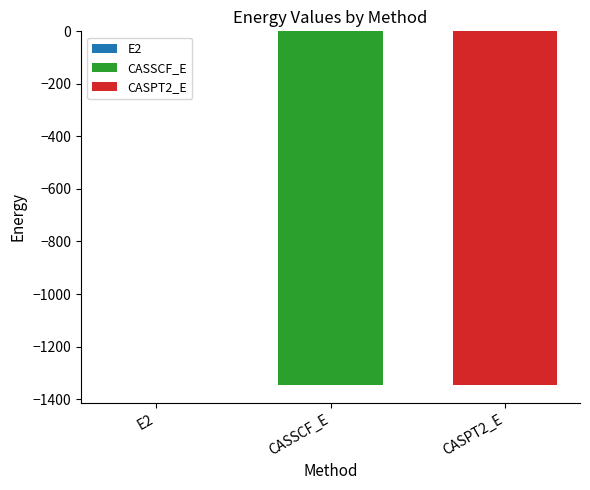

True or false: CASPT2_E has a value of -1345.9 at CASSCF_E.

True